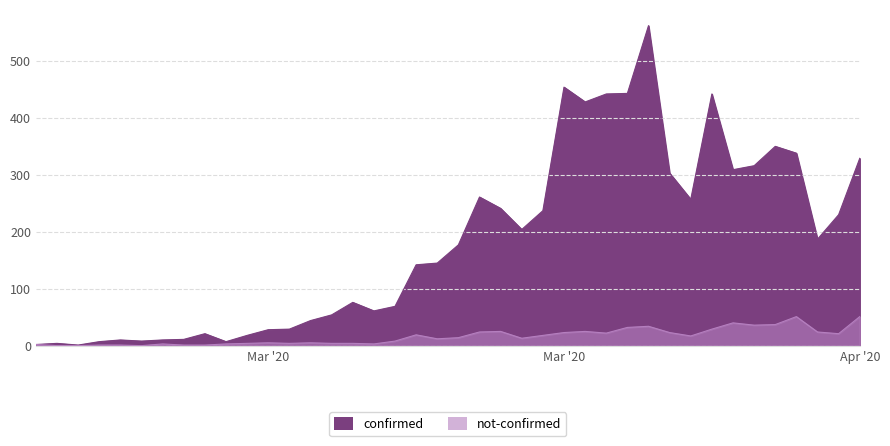

Reading left to right, list all the values displayed in this chart.

confirmed: 2	4	1	7	10	8	10	11	21	7	18	28	29	44	54	76	61	69	142	145	177	261	241	204	237	454	428	442	443	562	303	257	442	309	316	350	338	187	230	329
not-confirmed: 2	0	0	1	1	0	3	1	1	3	4	5	4	5	4	4	3	8	19	12	14	24	25	13	18	23	25	22	32	34	23	17	29	40	36	37	51	24	21	51